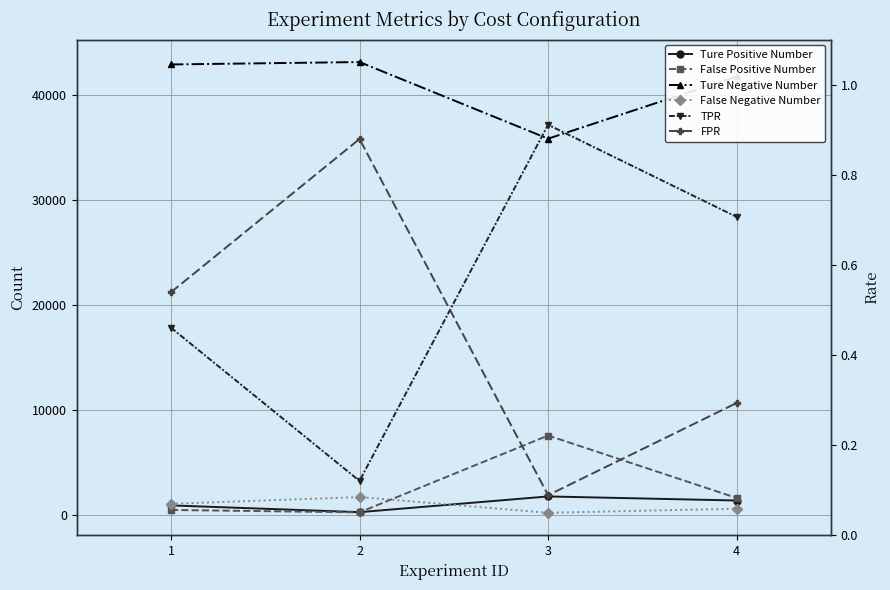

Read the TPR value at 2.

0.1